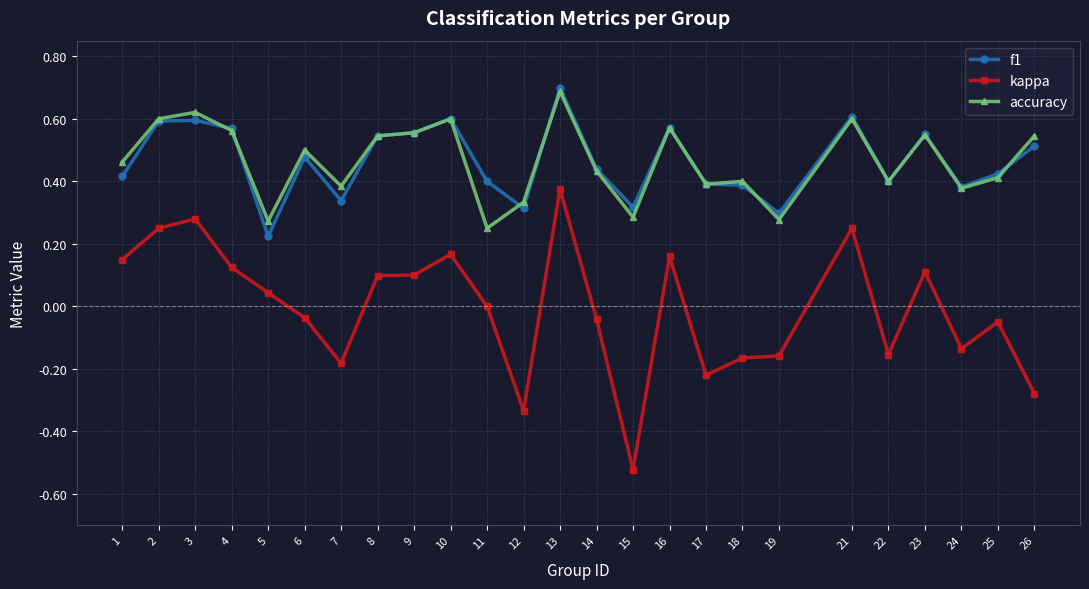

What is the greatest value displayed?

0.7